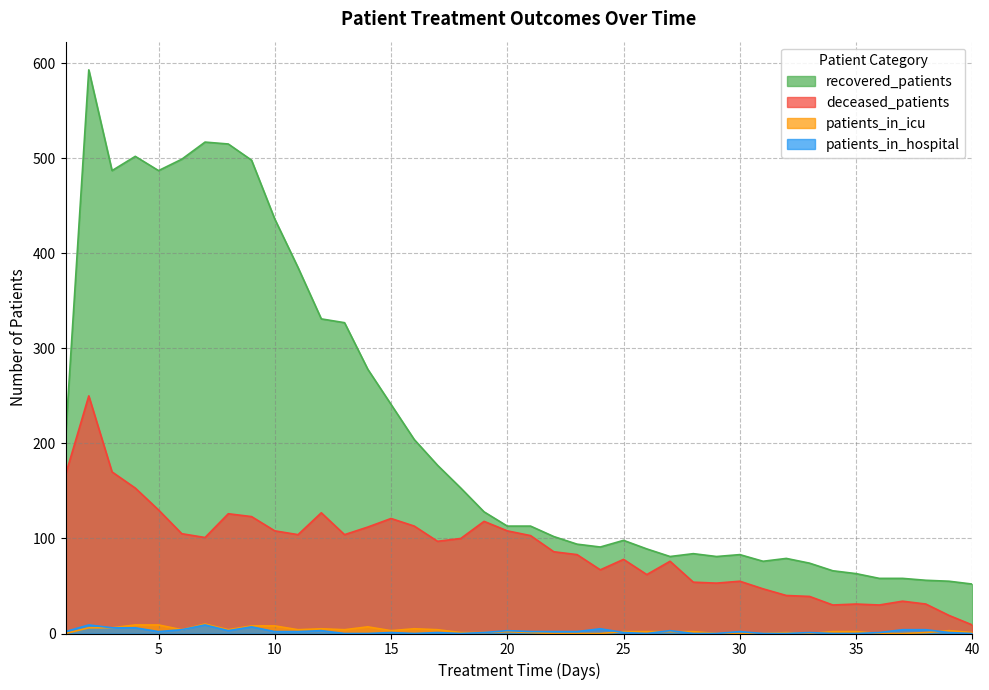

True or false: patients_in_icu has more than 1 interior local peaks.

True